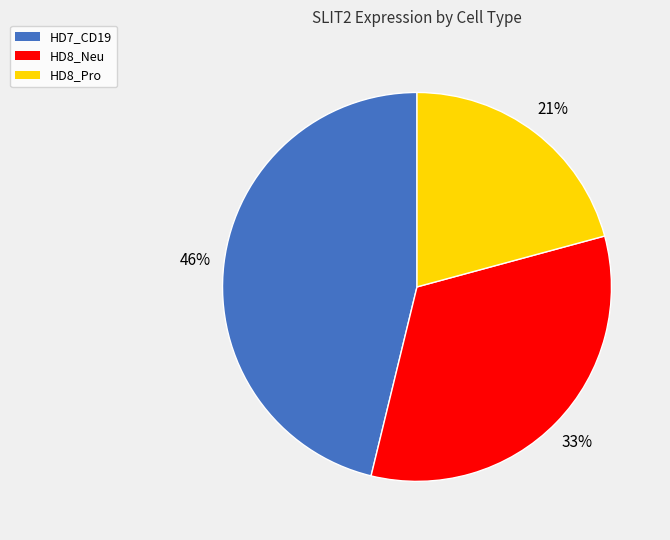

Combined, do HD8_Pro and HD7_CD19 account for over 50%?

Yes